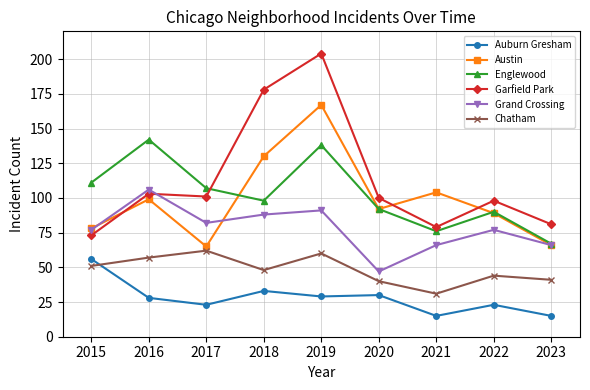

True or false: Chatham and Garfield Park cross at least once.

False